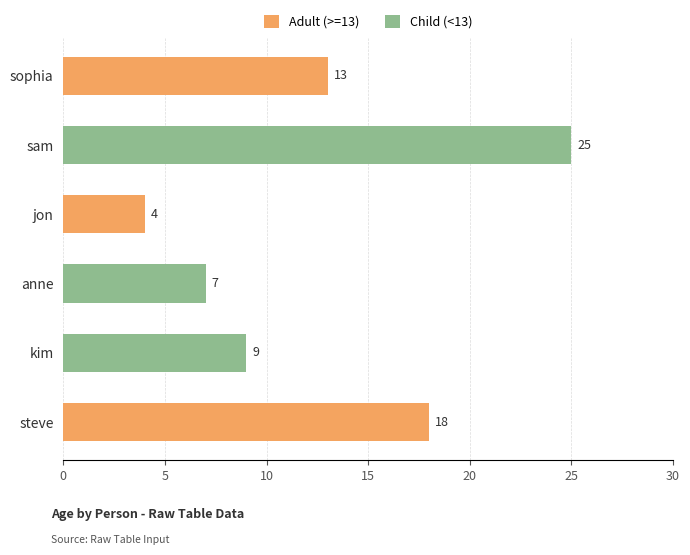

The value at anne is 7. True or false?

True